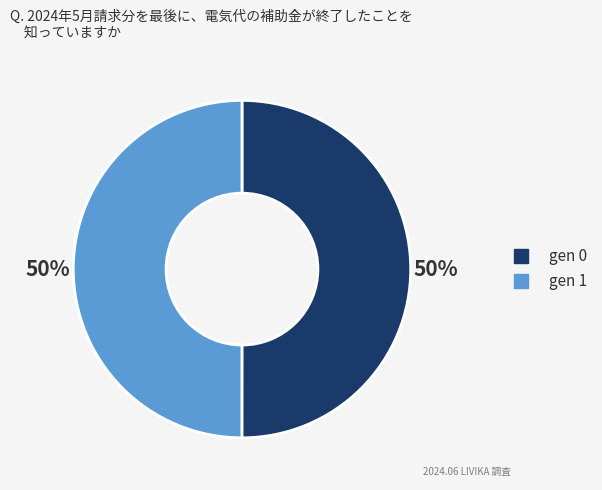

Combined, do gen 0 and gen 1 account for over 50%?

Yes